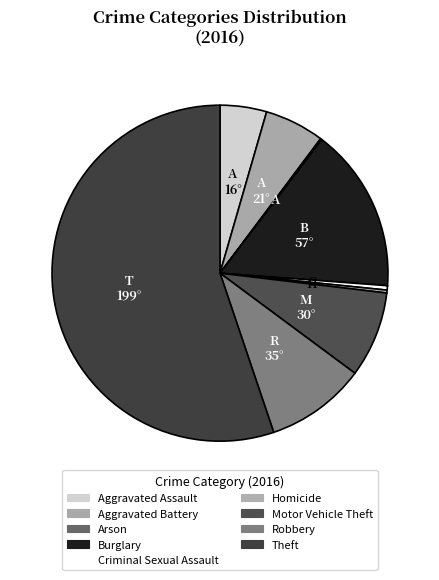

How many slices are in this pie chart?

9